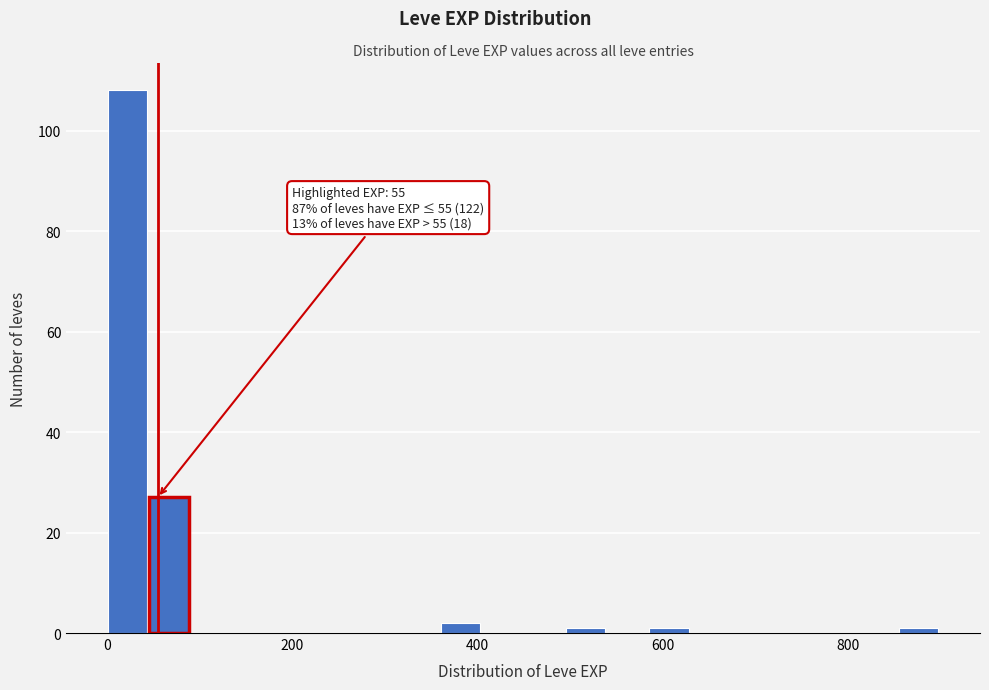

Around what value on the x-axis is the tallest bar? Give the approximate position of its centre, as read against the axis.

20